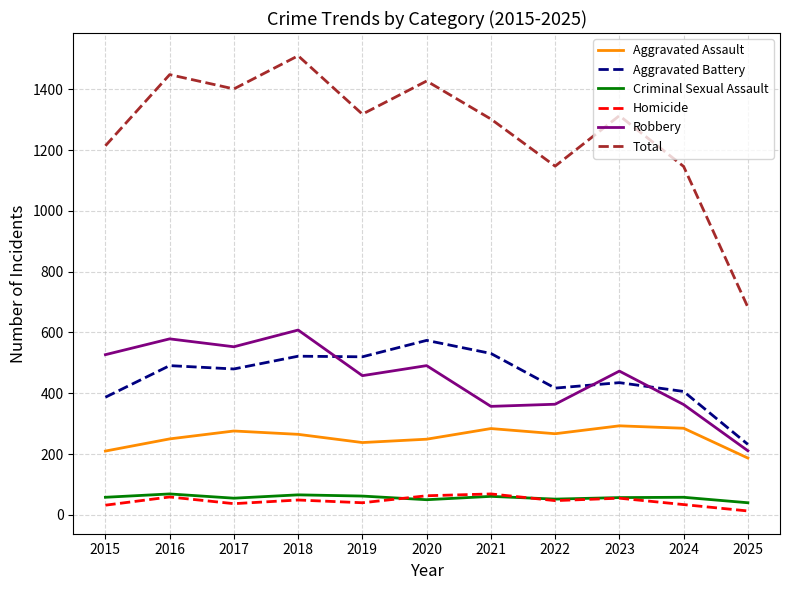

Between 2016 and 2025, which series saw the biggest shift?

Total